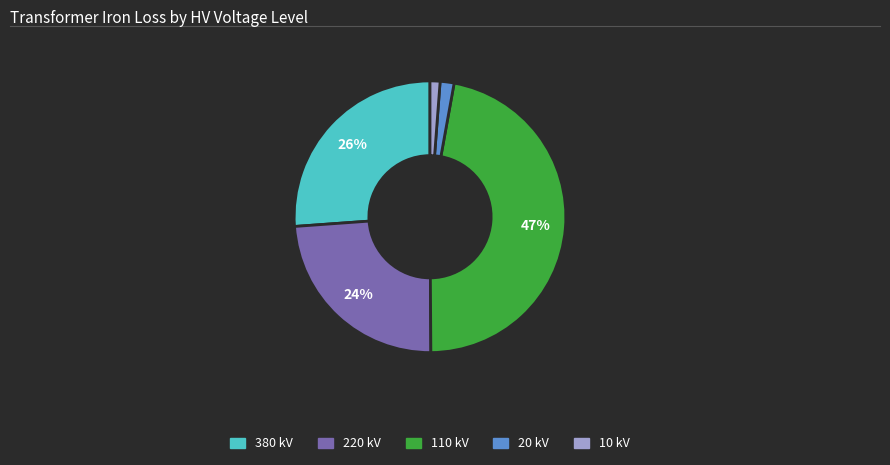

Is there a majority slice in this chart?

No